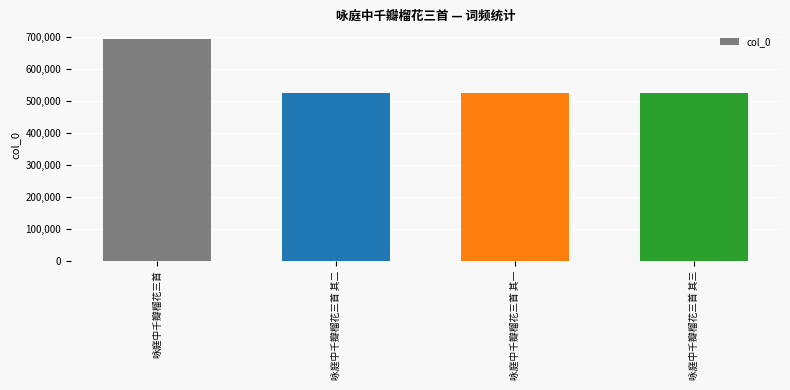

Between 咏庭中千瓣榴花三首 其三 and 咏庭中千瓣榴花三首, which is larger?

咏庭中千瓣榴花三首